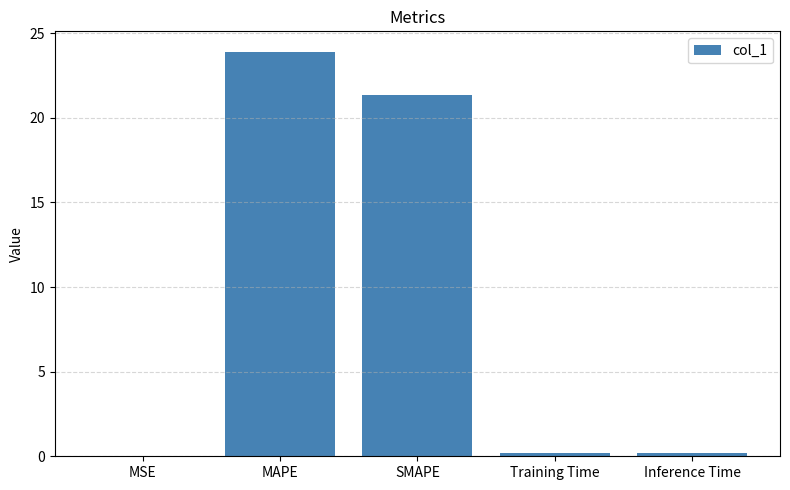

What is the sum of all values?

45.7